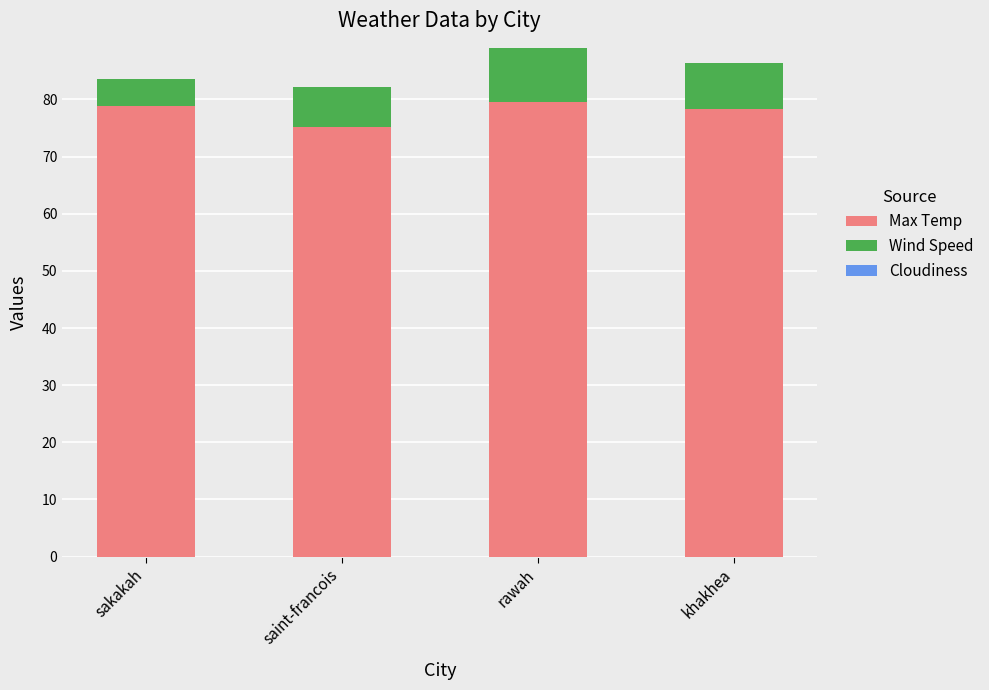

The value of Max Temp at saint-francois is 75.2. True or false?

True